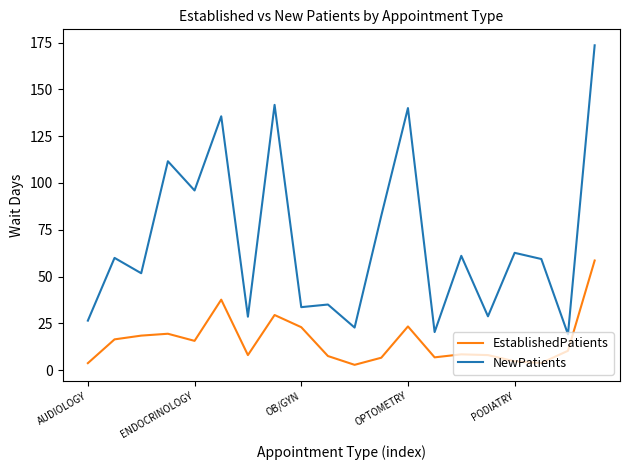

What is the difference between the maximum and minimum values in the EstablishedPatients series?

55.7